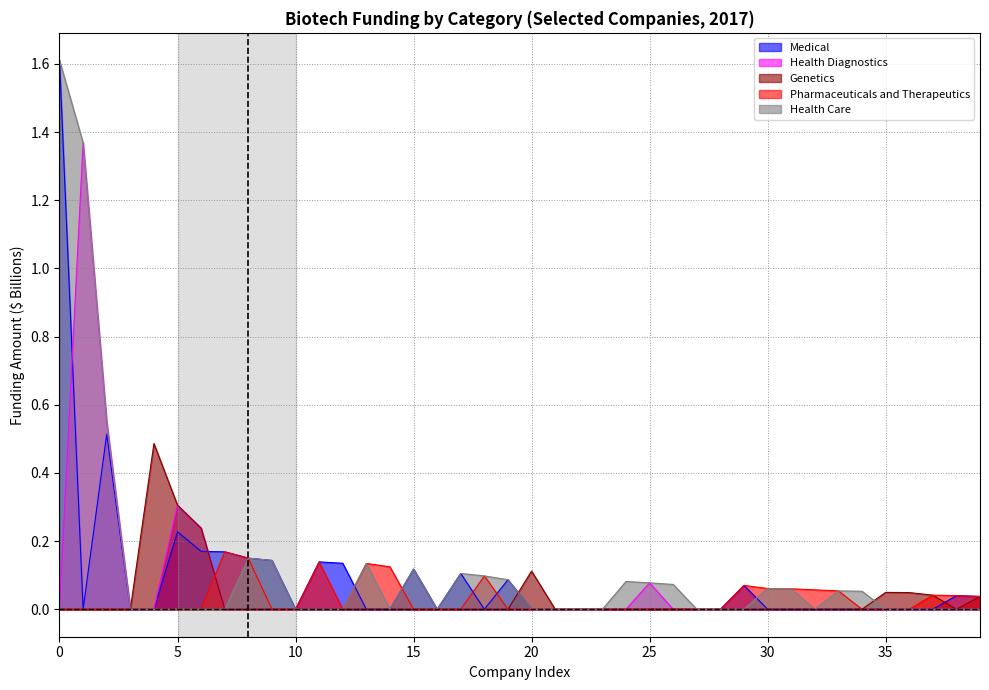

Which series has the largest total across all categories?

Health Care